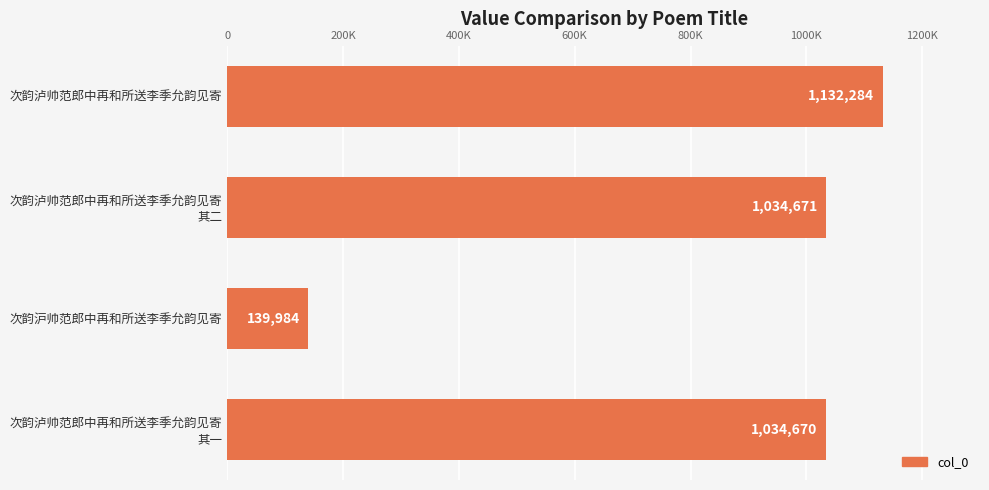

Does the chart contain any negative values?

No